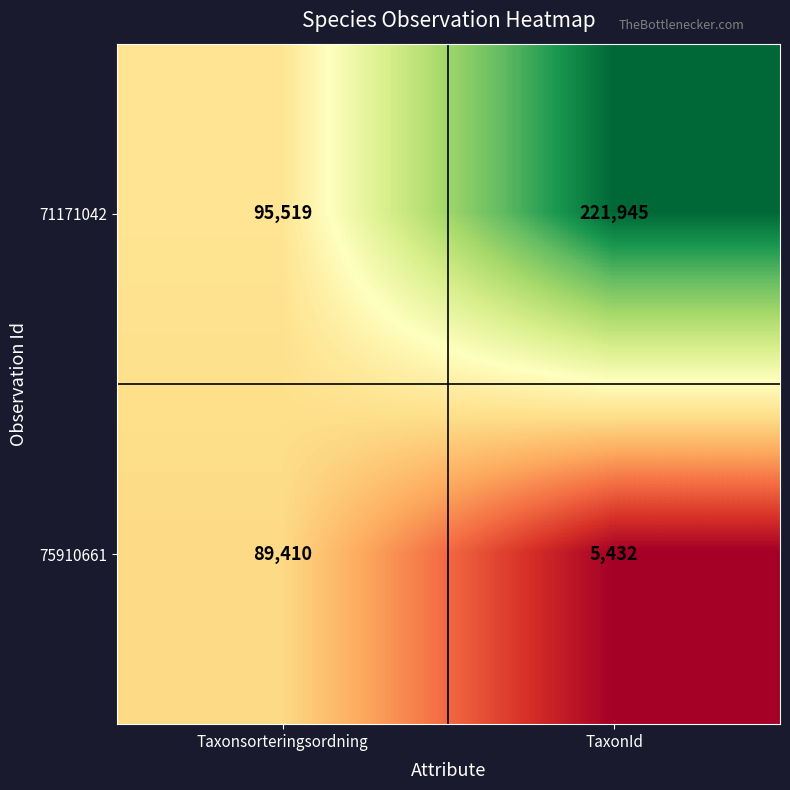

What value does the 71171042 series have at TaxonId, to the nearest 50?

221950